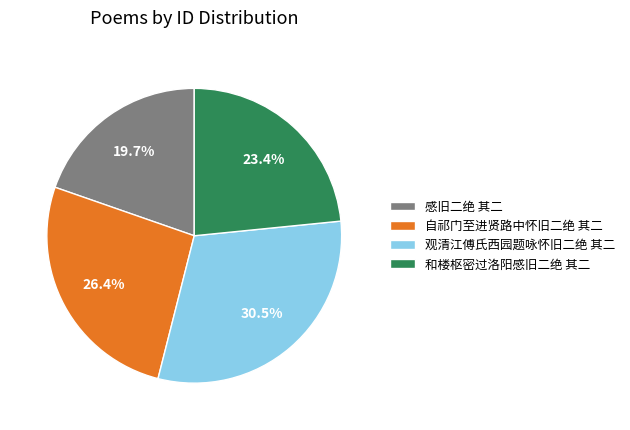

What percentage is NOT represented by 自祁门至进贤路中怀旧二绝 其二?

73.6%